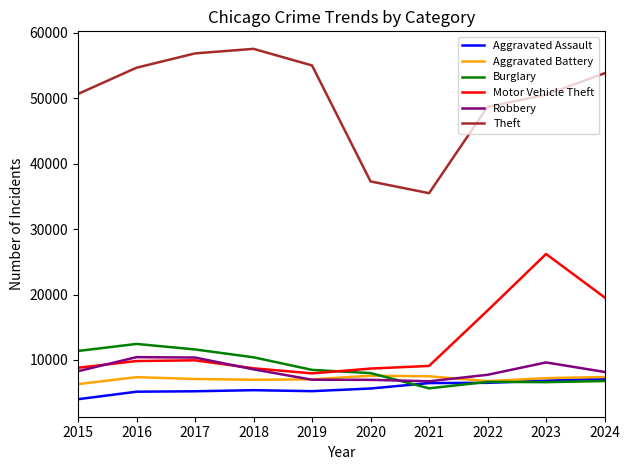

True or false: Theft and Burglary cross at least once.

False